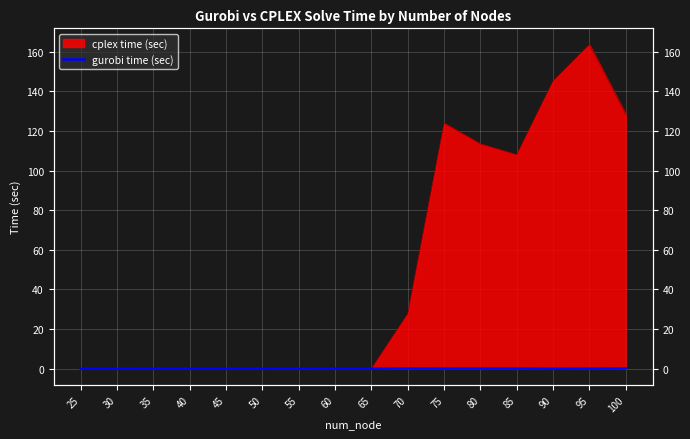

Which has a higher value, 100 or 80?

100